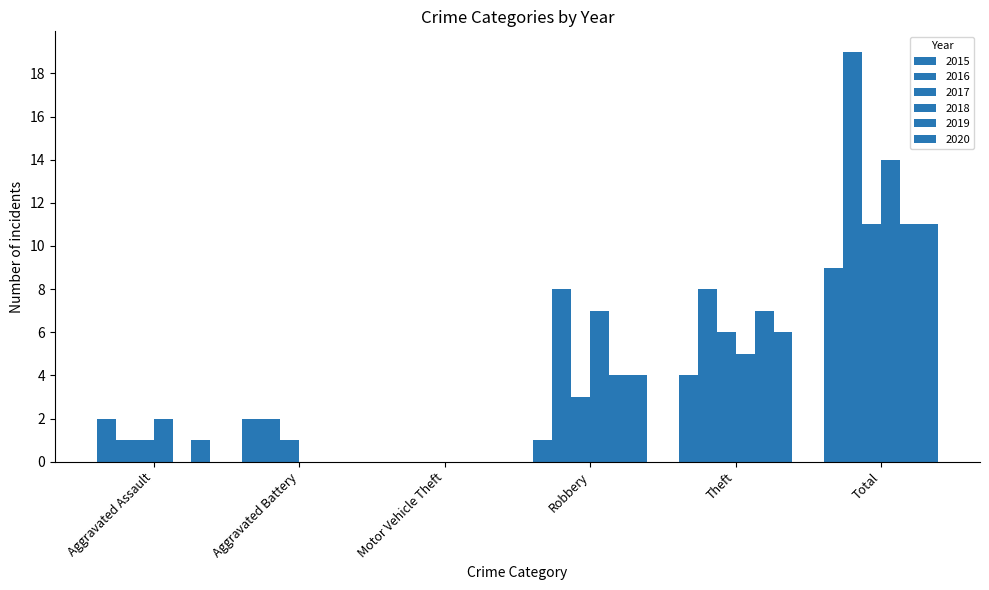

Is it true that 2017 equals 2 at Aggravated Battery?

False